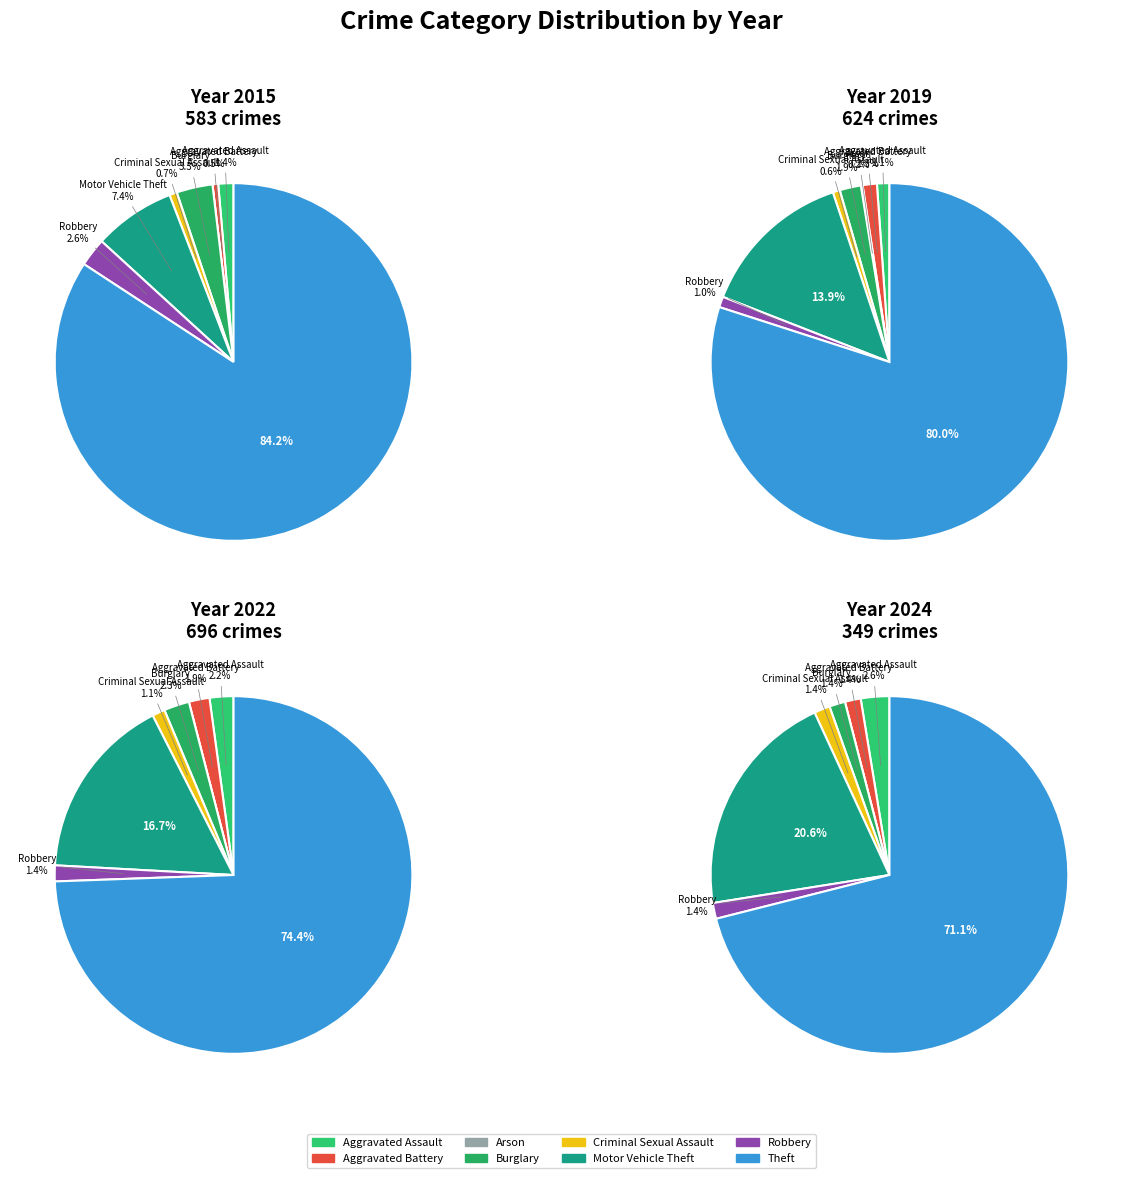

True or false: Criminal Sexual Assault accounts for 1% of the total.

True